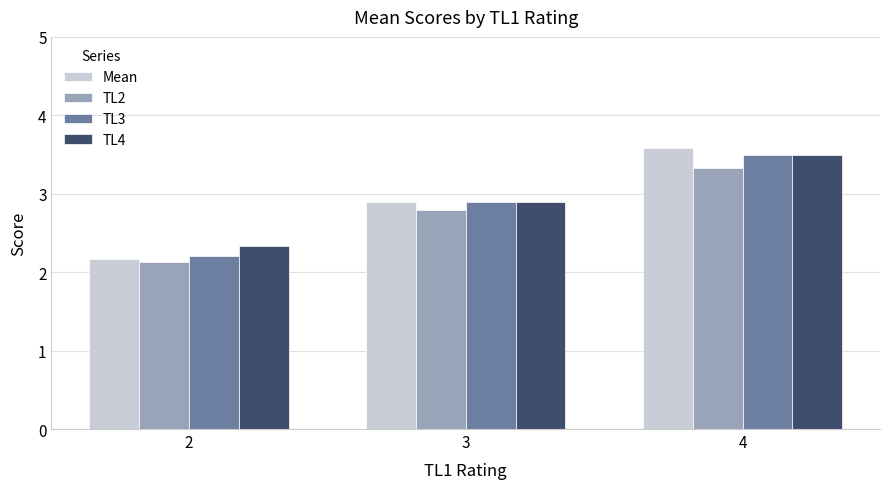

Where is Mean nearest to the value 2?

2